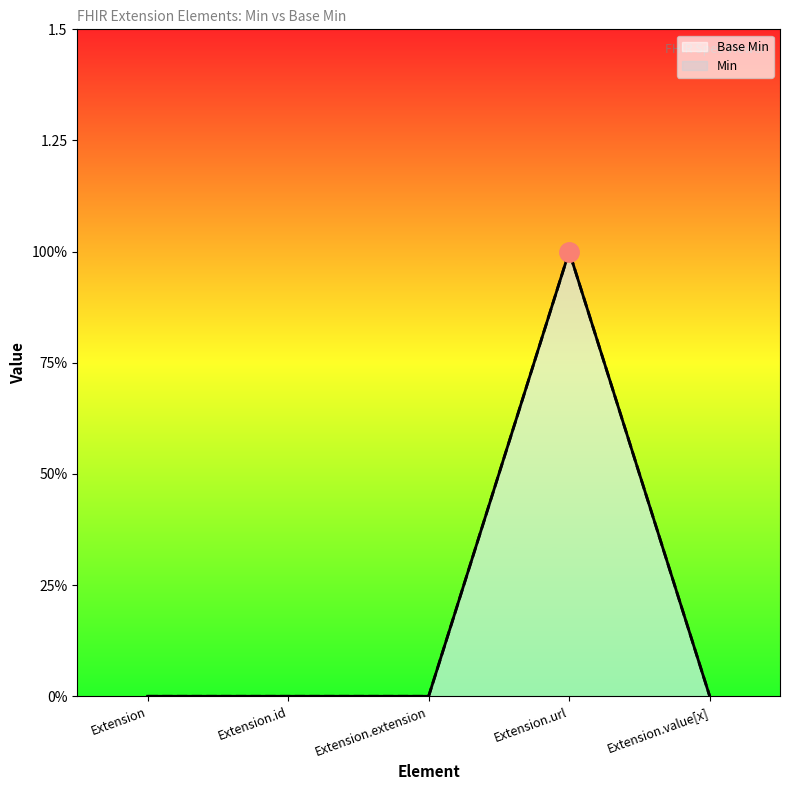

Which series has the largest total across all categories?

Base Min